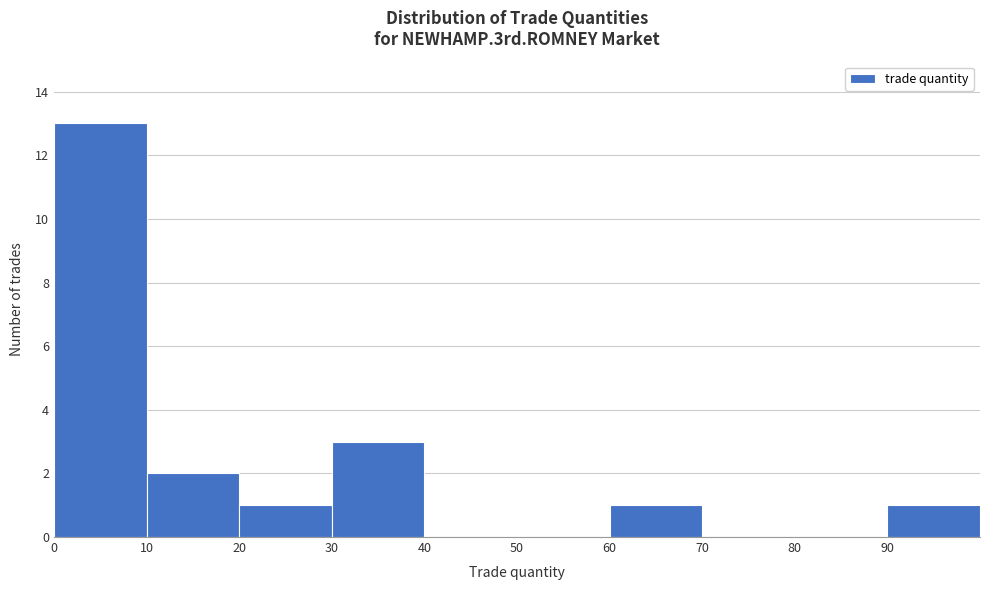

What is the height of the bar covering 60 to 70 on the x-axis? The values are not printed on the chart, so give them approximately, as read against the axis.

1